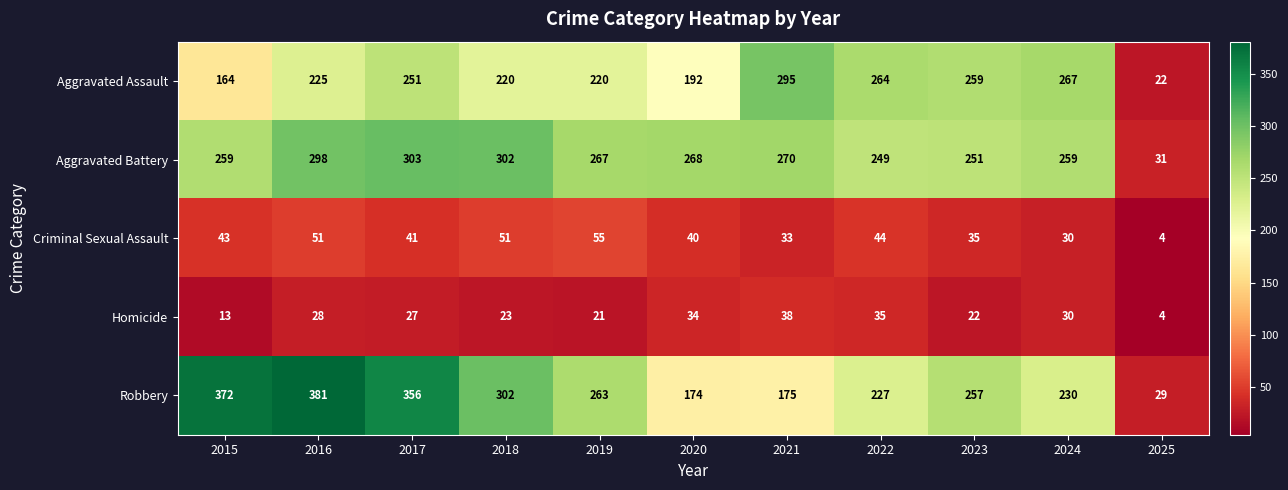

How many distinct data groups are displayed?

5